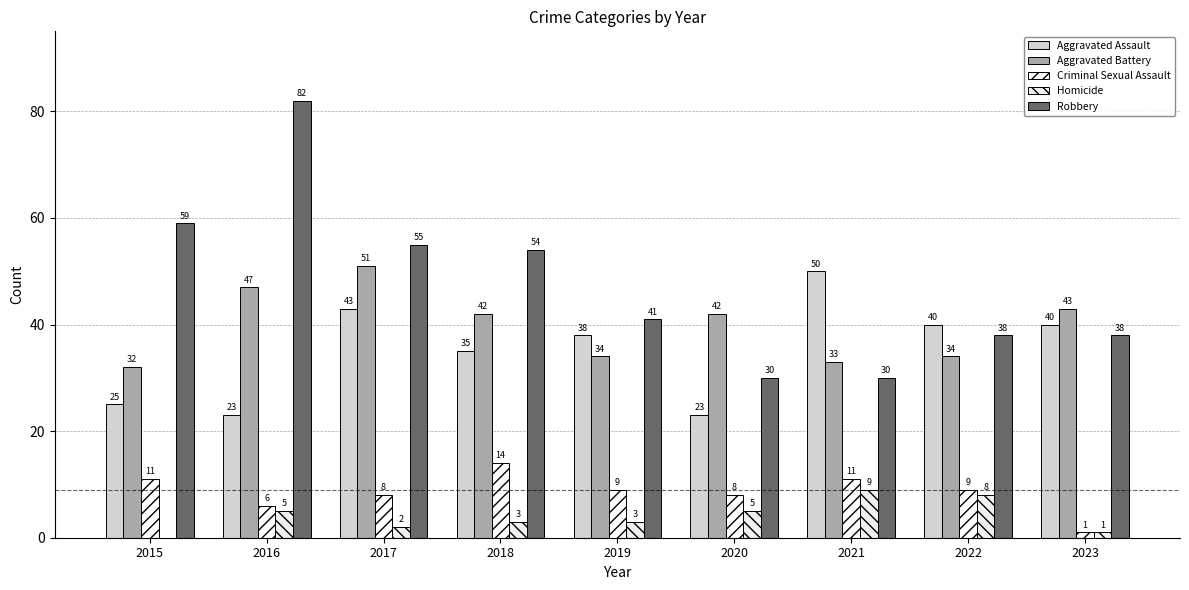

How many series are shown in this chart?

5